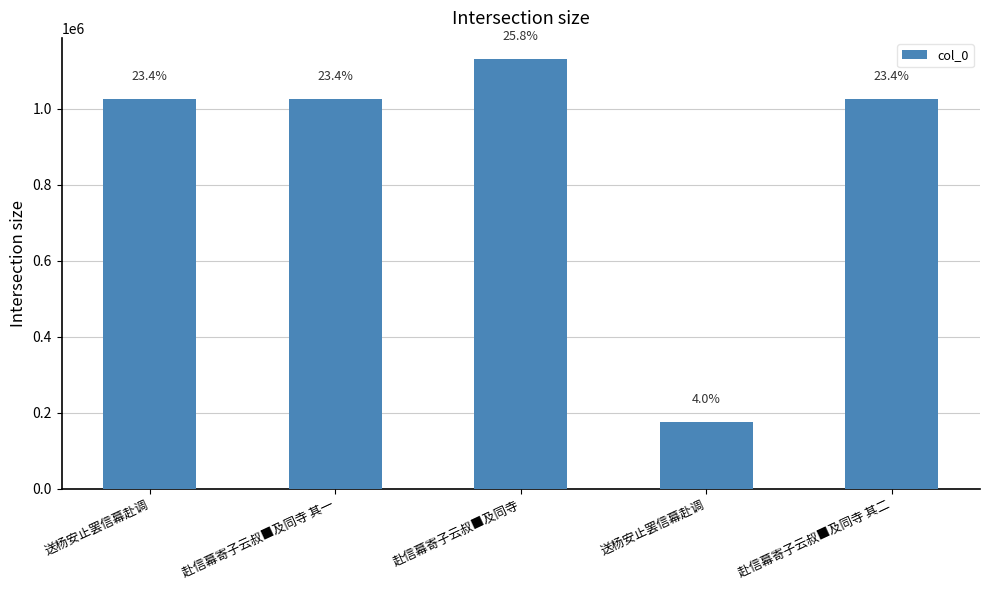

Reading left to right, transcribe all the data shown in this chart.

1025666	1025653	1130524	174556	1025464